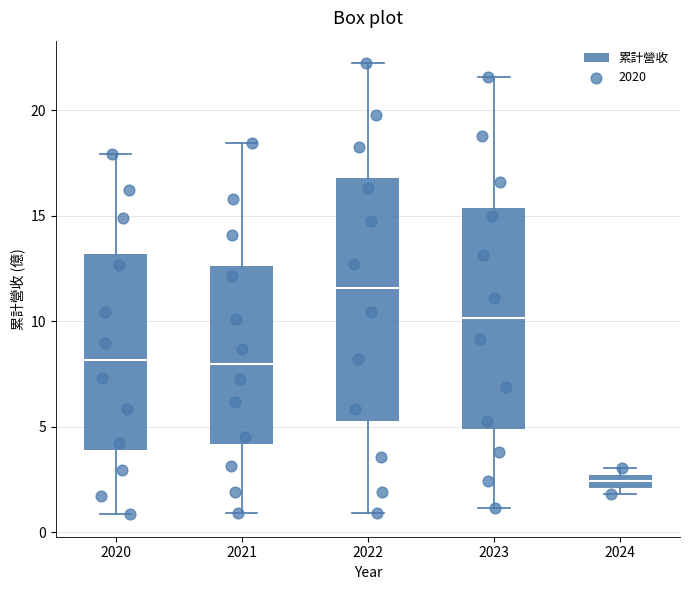

Which box is the tallest, from its lower edge to its upper edge?

2022